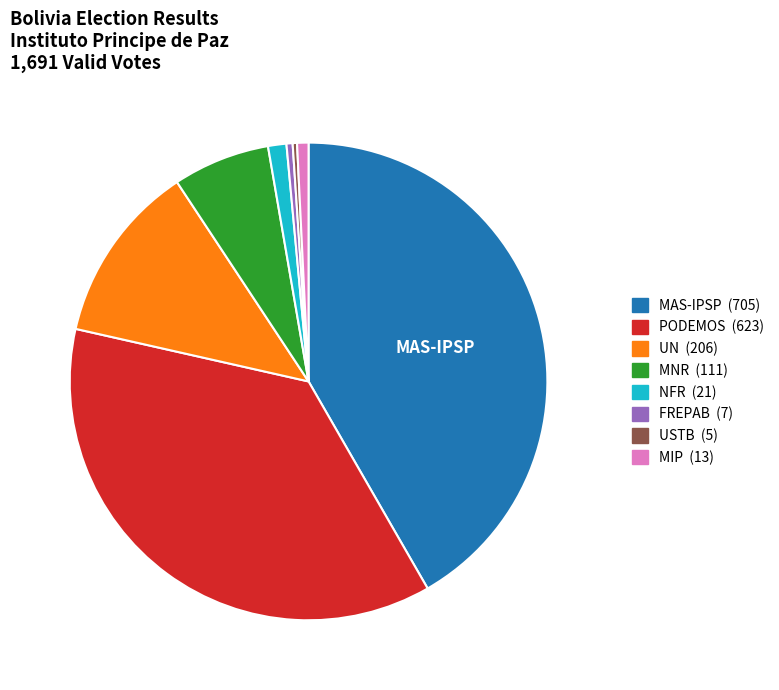

Which slice is the largest?

MAS-IPSP